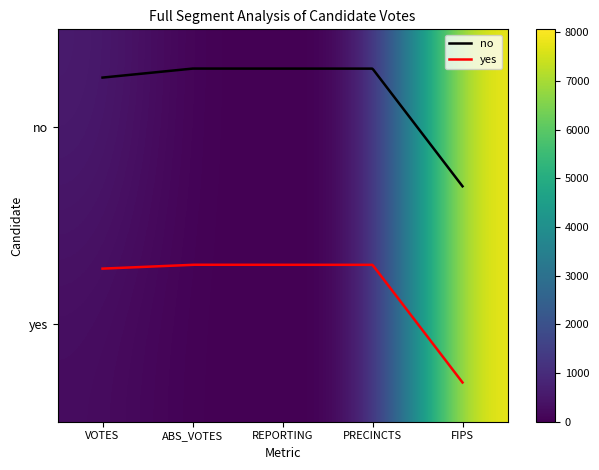

Is the value of no at ABS_VOTES greater than the value of yes at FIPS?

No